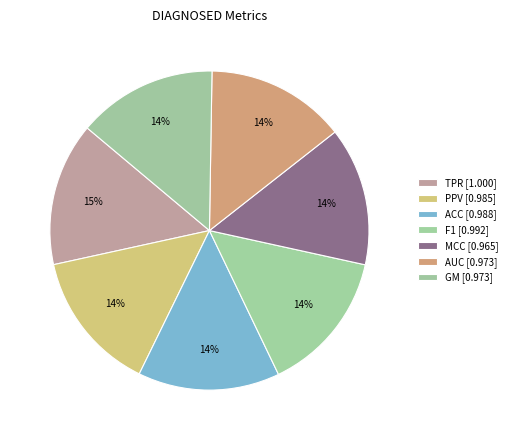

How many segments does this pie chart have?

7